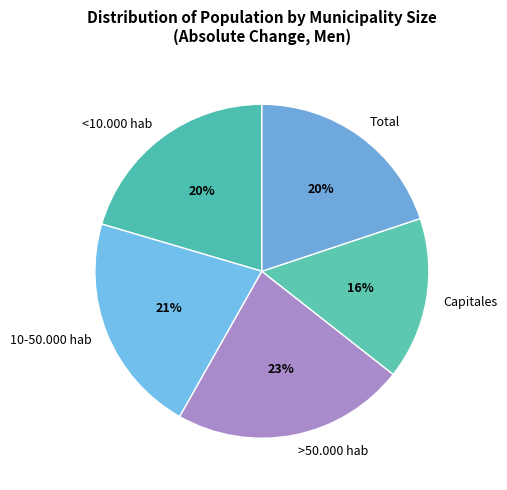

Approximately how many times larger is the value at <10.000 hab compared to 10-50.000 hab?

1.0